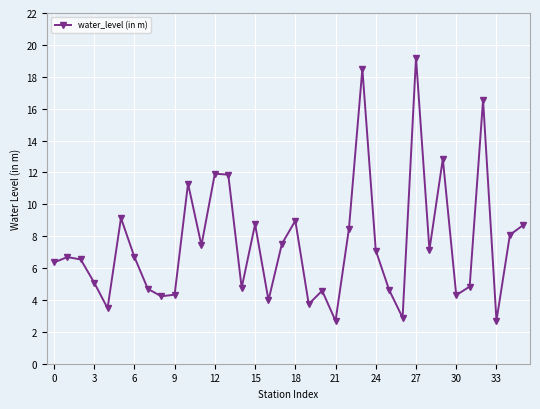

How many interior local peaks (higher than both neighbors) does the data have?

11